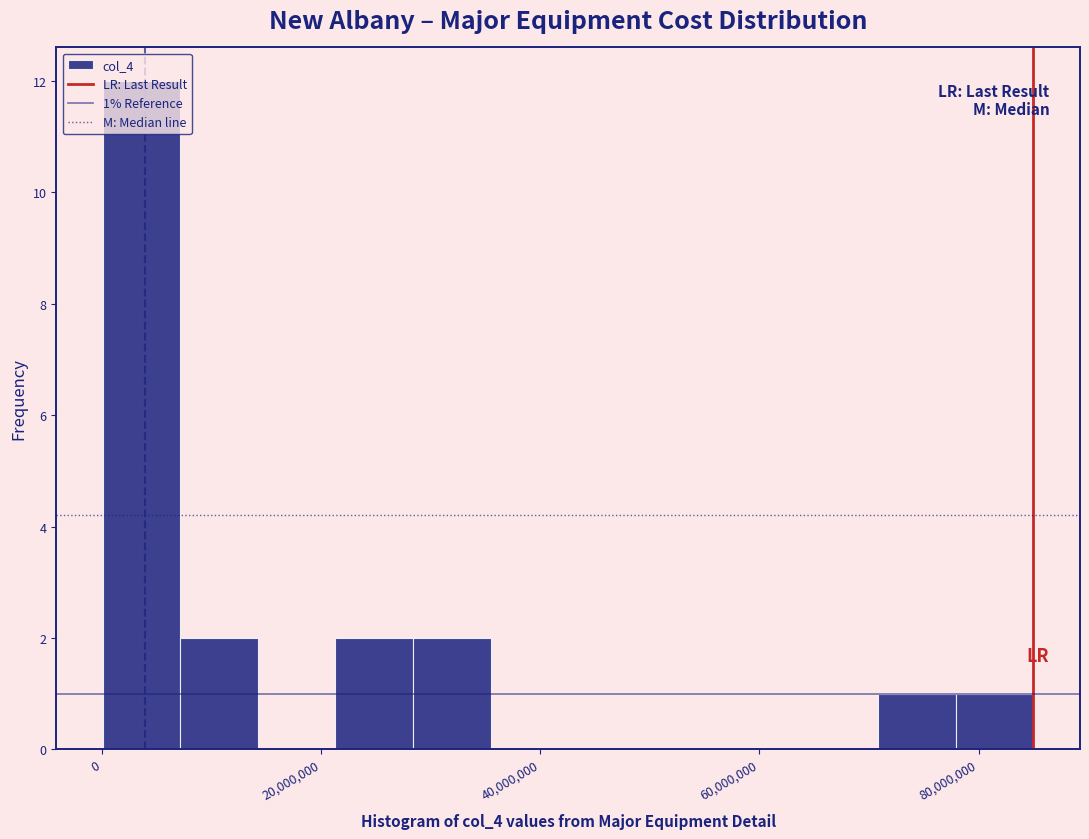

Read against the x-axis, roughly where is the centre of the tallest bar?

4000000